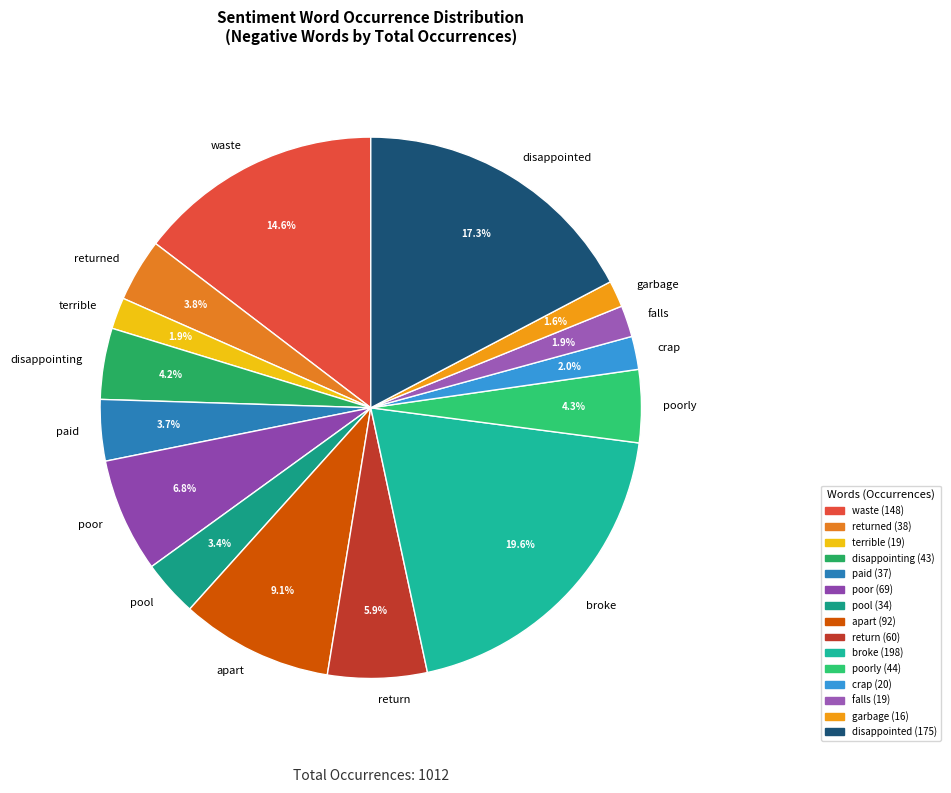

What is the ratio of the value at returned to the value at apart?

0.4